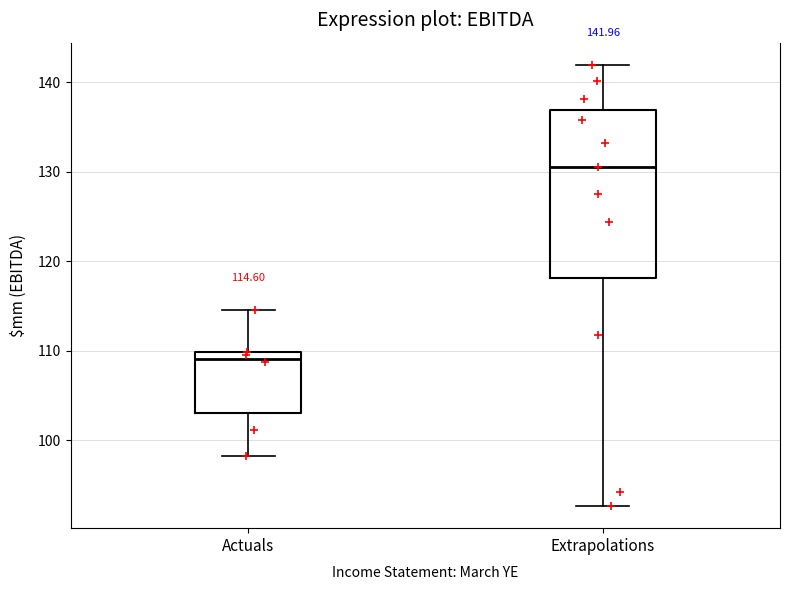

Which box's median line is the highest?

Extrapolations